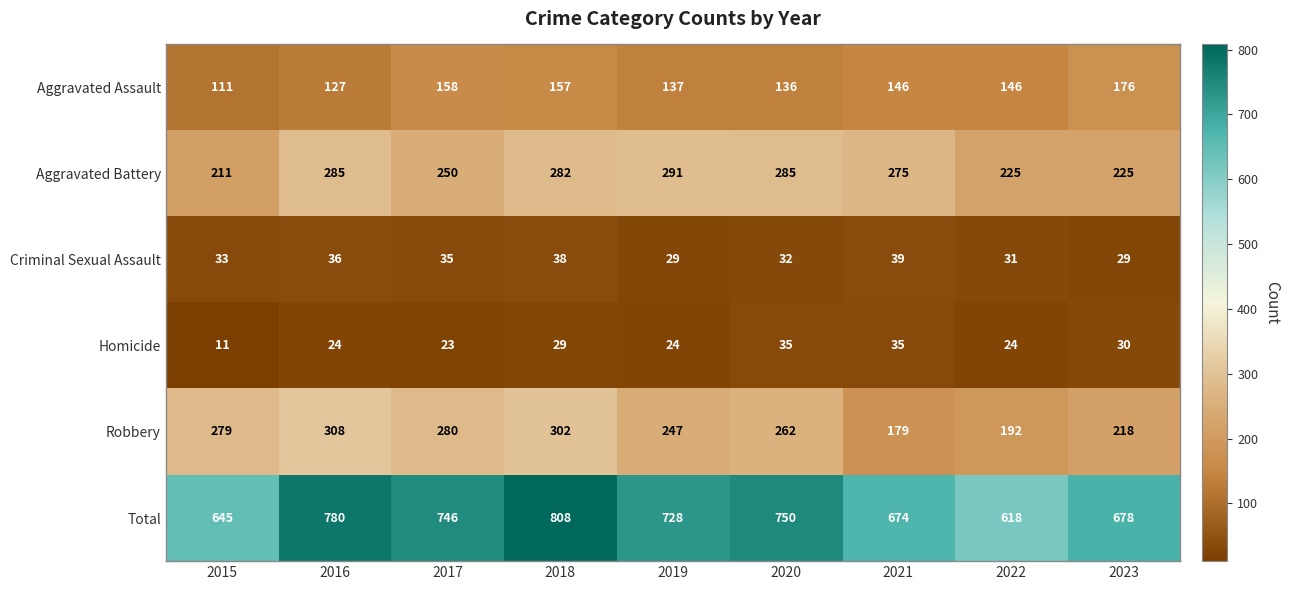

Count the number of categories in the chart.

9